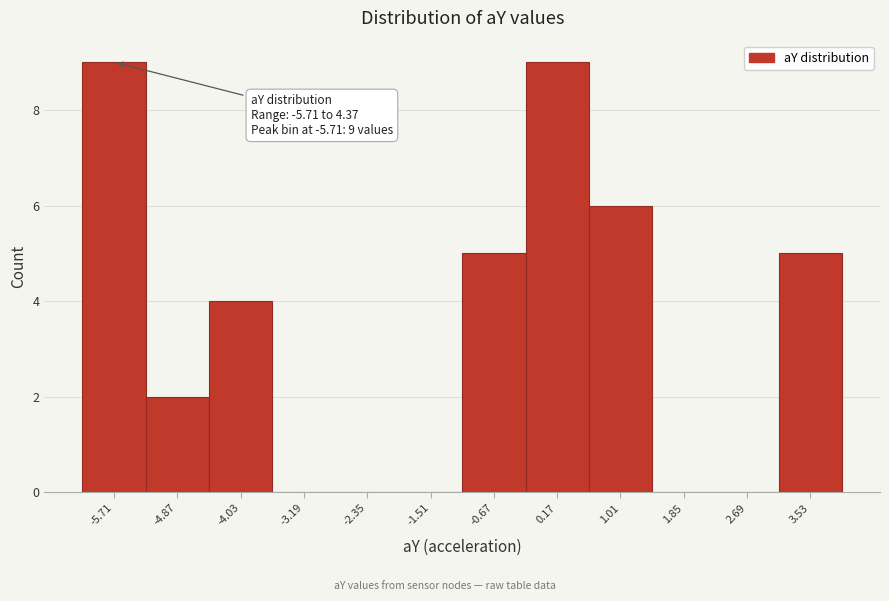

Reading left to right, extract all data points from this chart.

-5.71=9	-4.87=2	-4.03=4	-3.19=0	-2.35=0	-1.51=0	-0.67=5	0.17=9	1.01=6	1.85=0	2.69=0	3.53=5